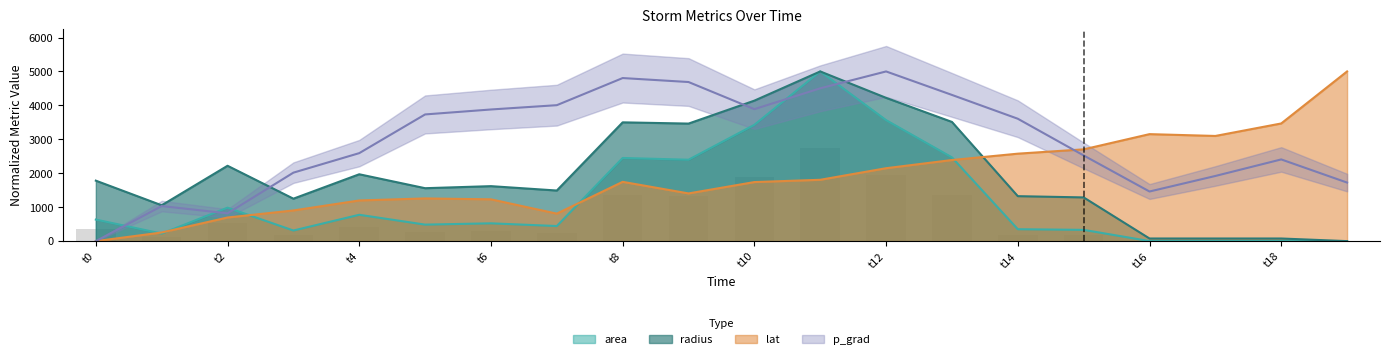

Is the value of area at 18803.0 greater than the value of lat at 18803.5?

No